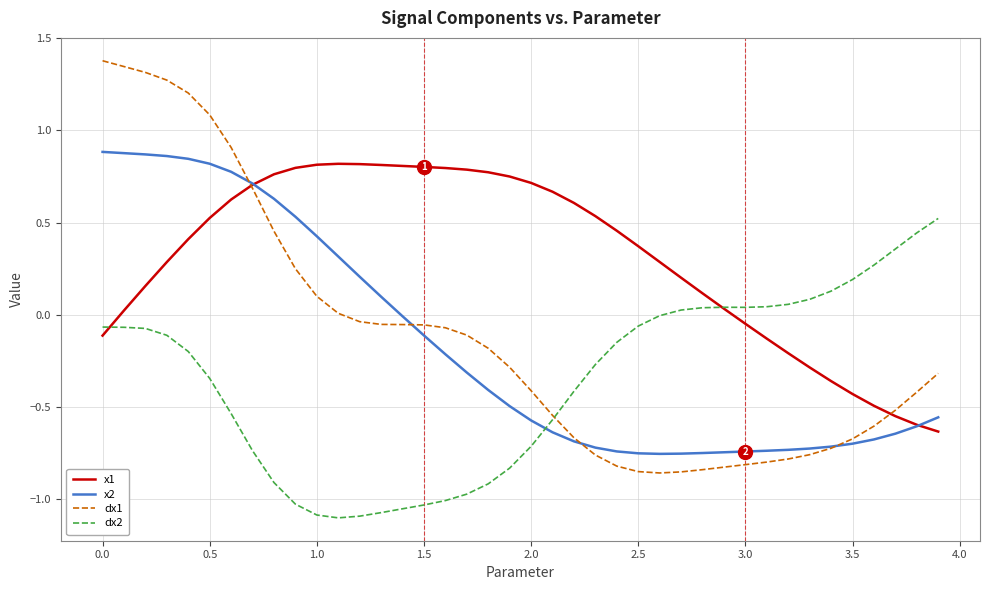

Which series has the widest spread of values?

dx1